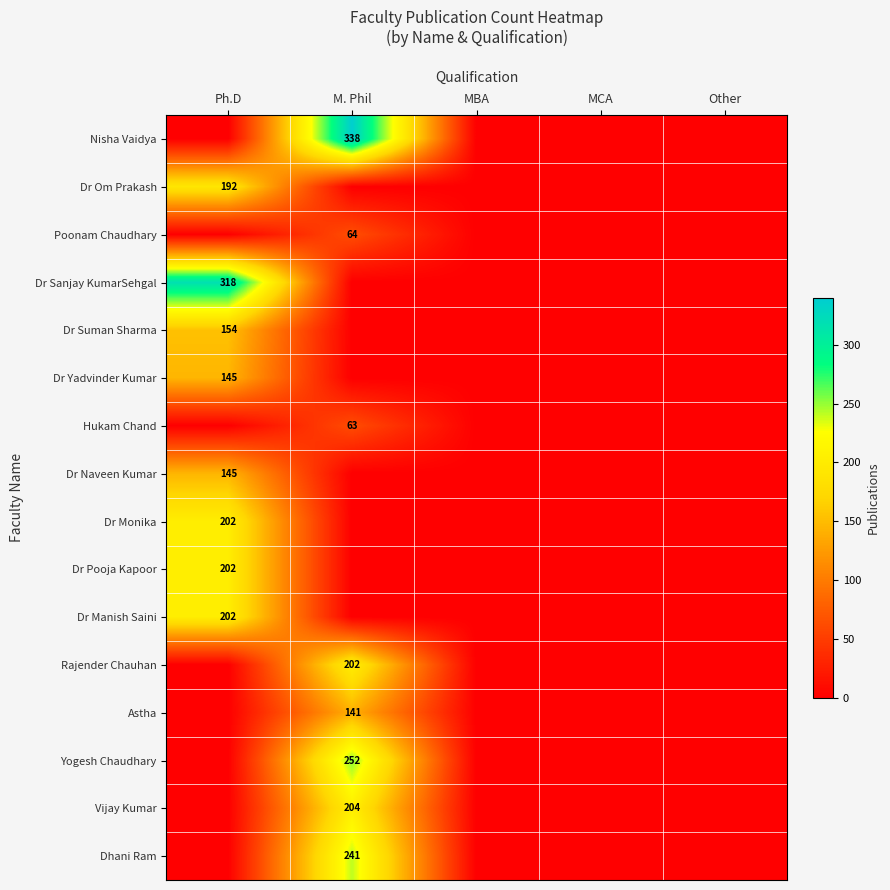

The Dr Yadvinder Kumar series shows 145 at Ph.D. True or false?

True